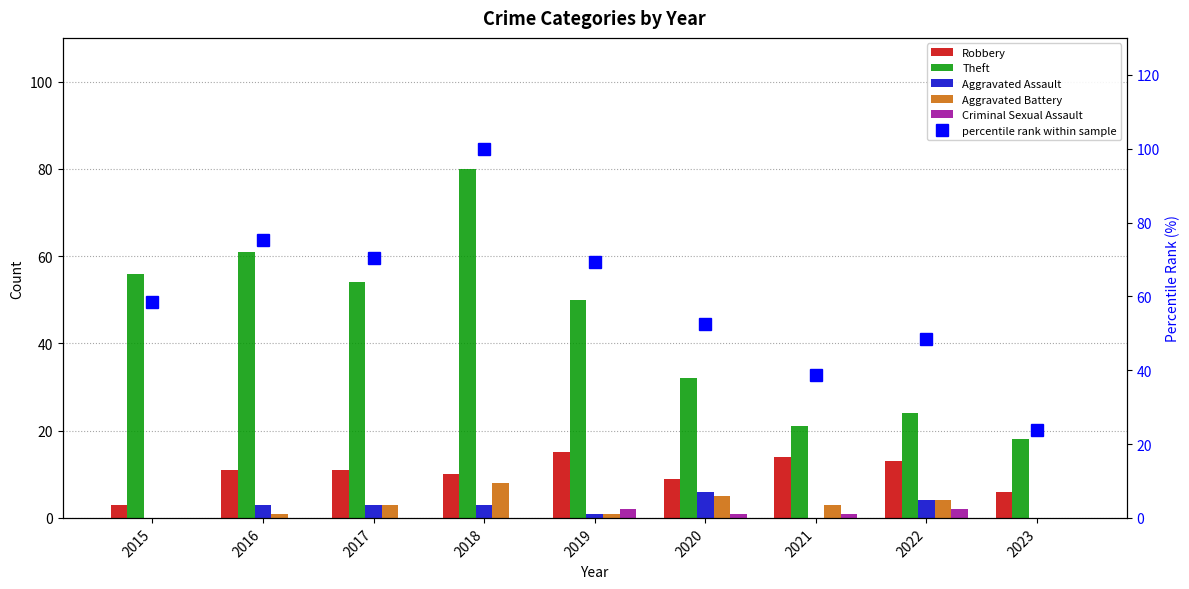

How many groups of bars are there?

9